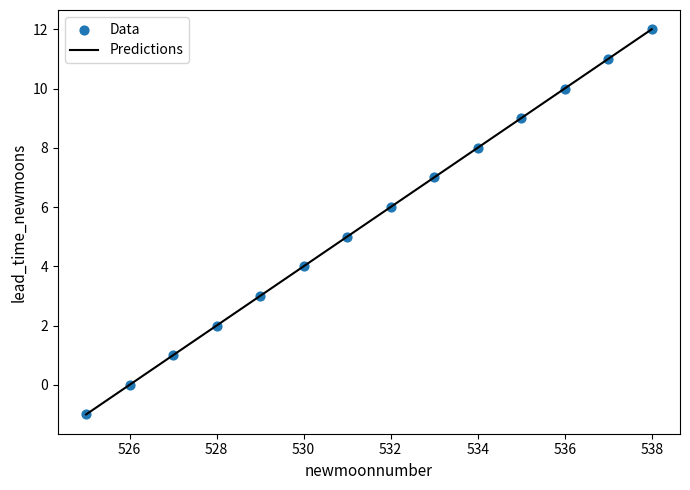

What is the maximum value shown in the chart?

12